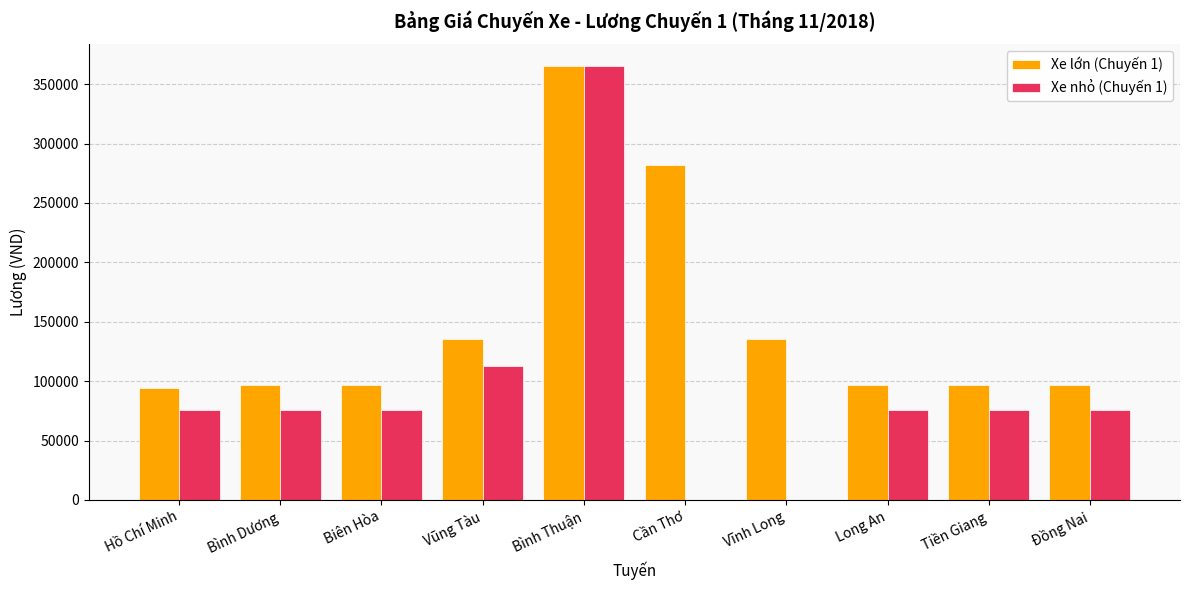

The value of Xe nhỏ (Chuyến 1) at Long An is 75372. True or false?

True